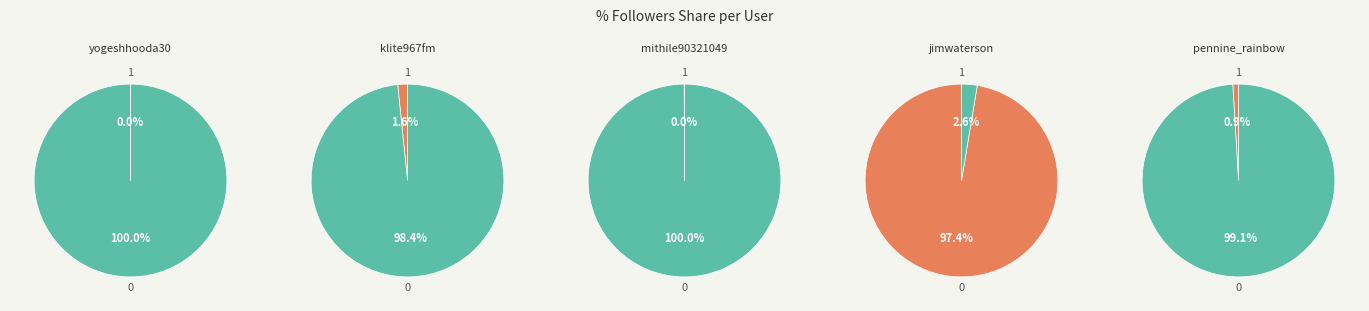

To the nearest percent, what portion does pennine_rainbow represent?

1%